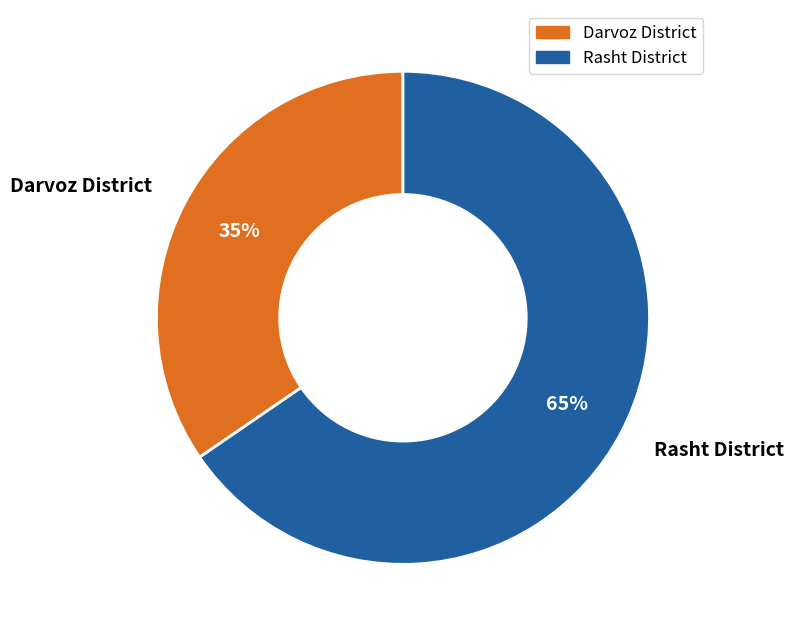

What percentage is the Darvoz District slice, to the nearest percent?

35%